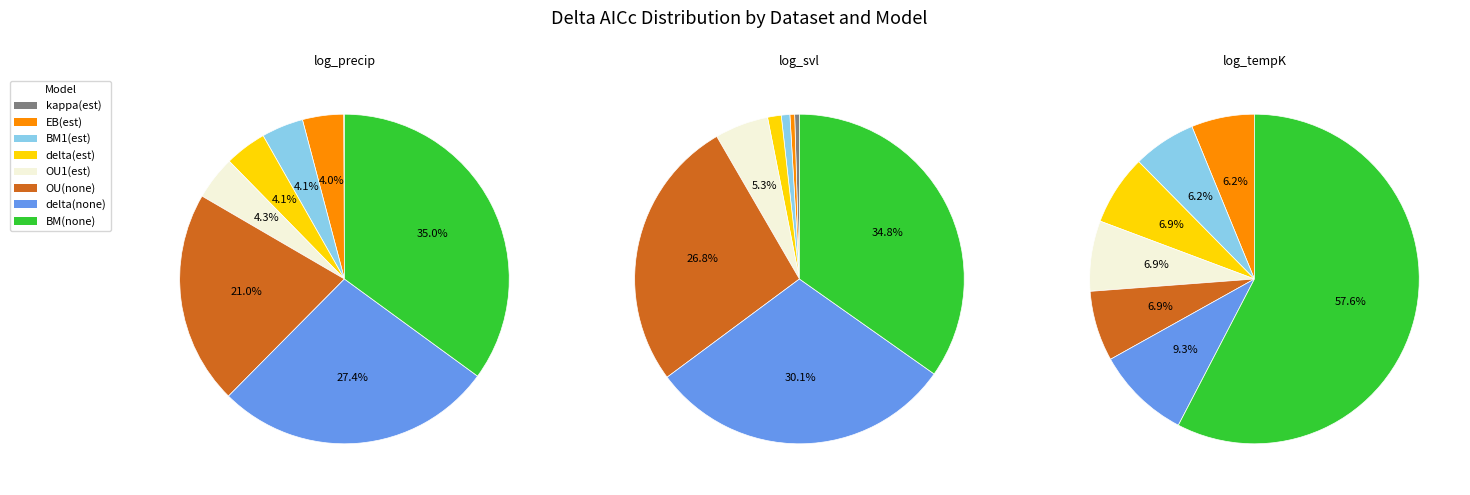

The 7 slice represents 57% of the pie. True or false?

False